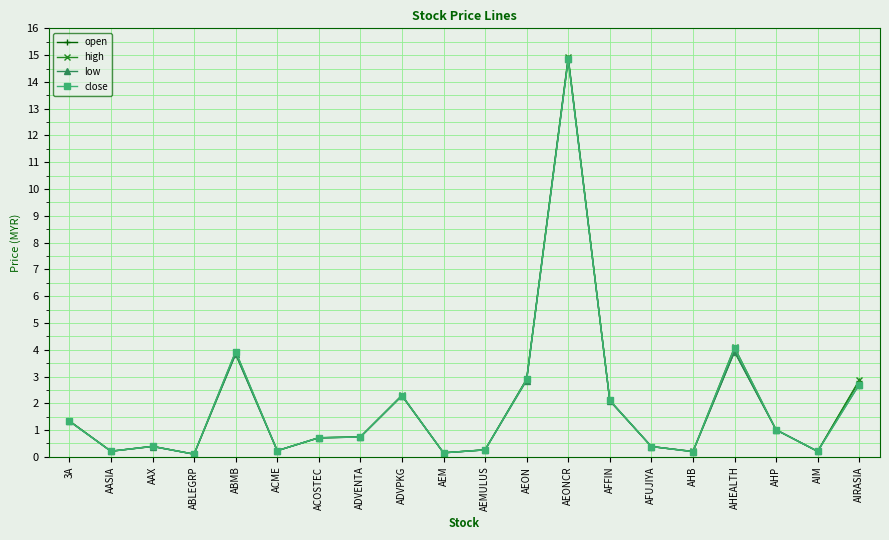

At which category is the sum across all series the highest?

AEONCR